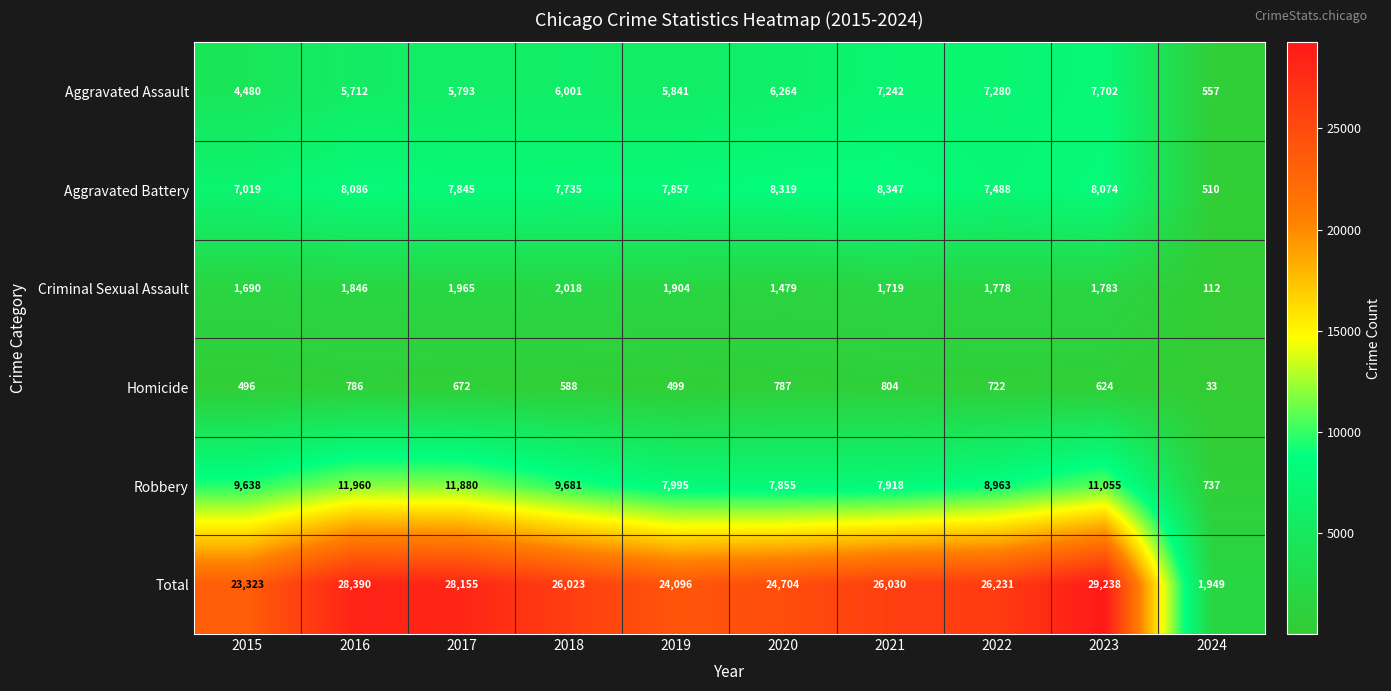

At which label does Aggravated Battery first exceed 7857?

2016